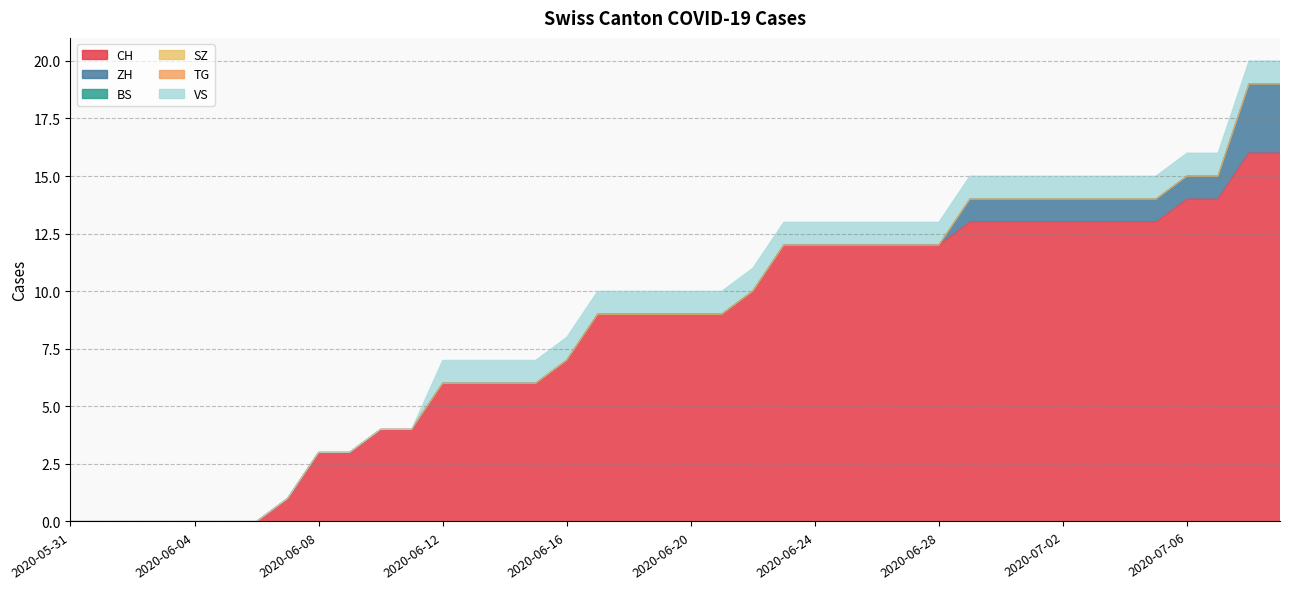

Which has a higher value, 2020-05-31 or 2020-06-18?

2020-06-18